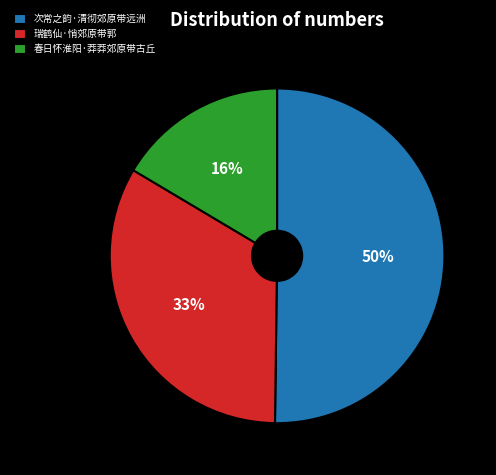

Combined, do 瑞鹤仙·悄郊原带郭 and 次常之韵·清彻郊原带远洲 account for over 50%?

Yes